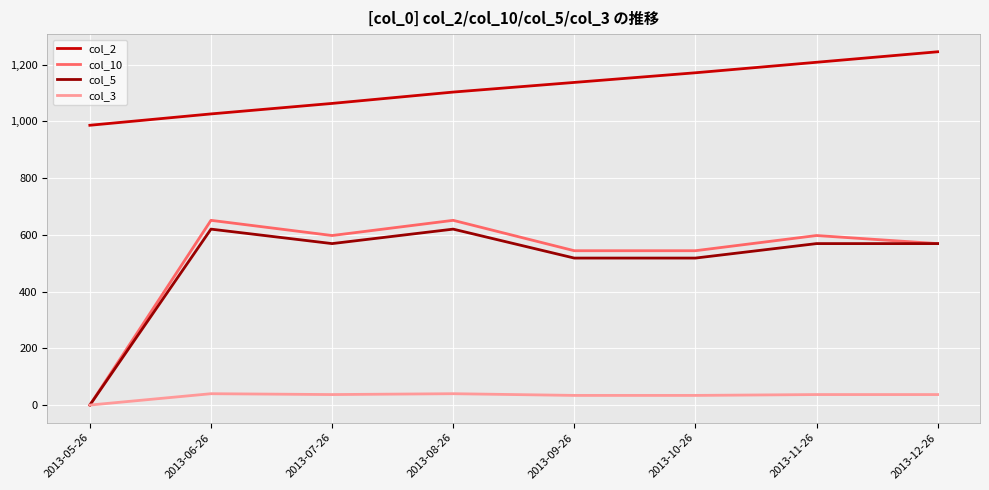

Which series has the widest spread of values?

col_10